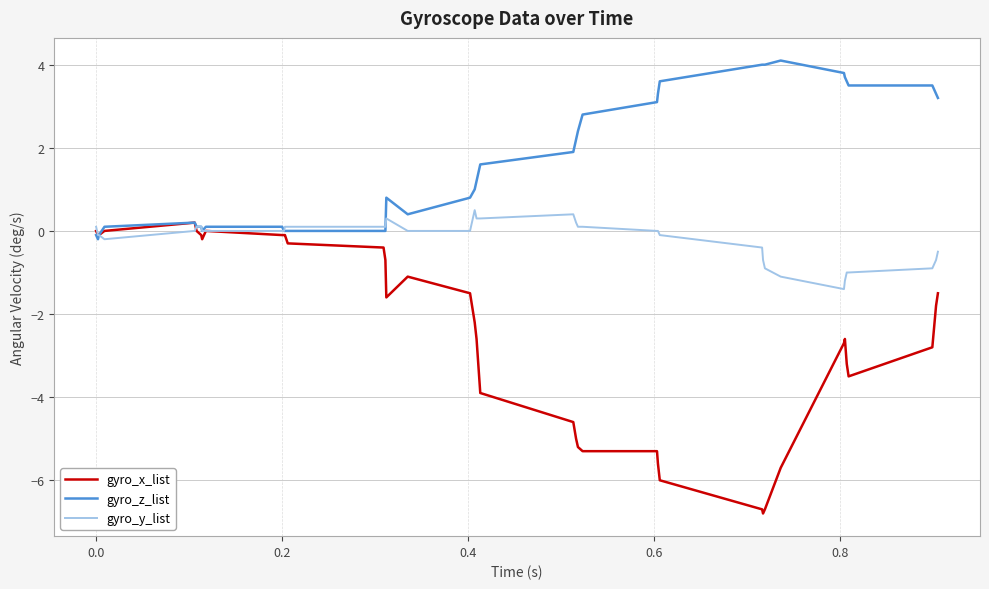

Which series has the largest total across all categories?

gyro_z_list